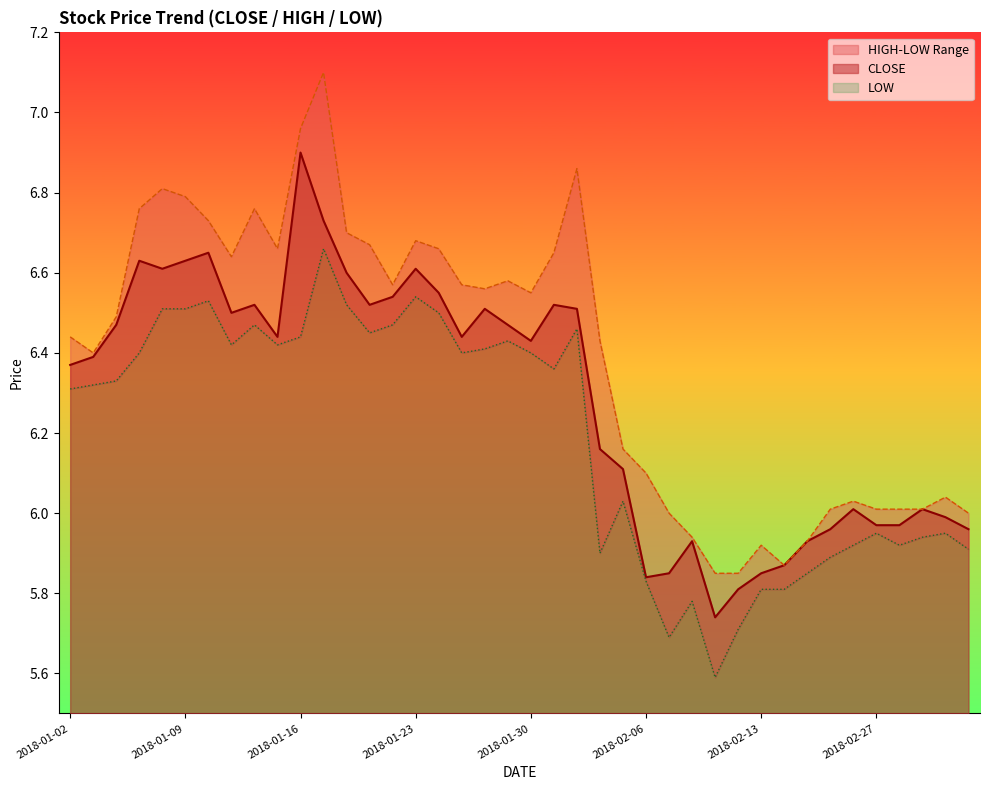

At 2018-01-18, list the series in order from smallest to largest.

LOW, CLOSE, HIGH